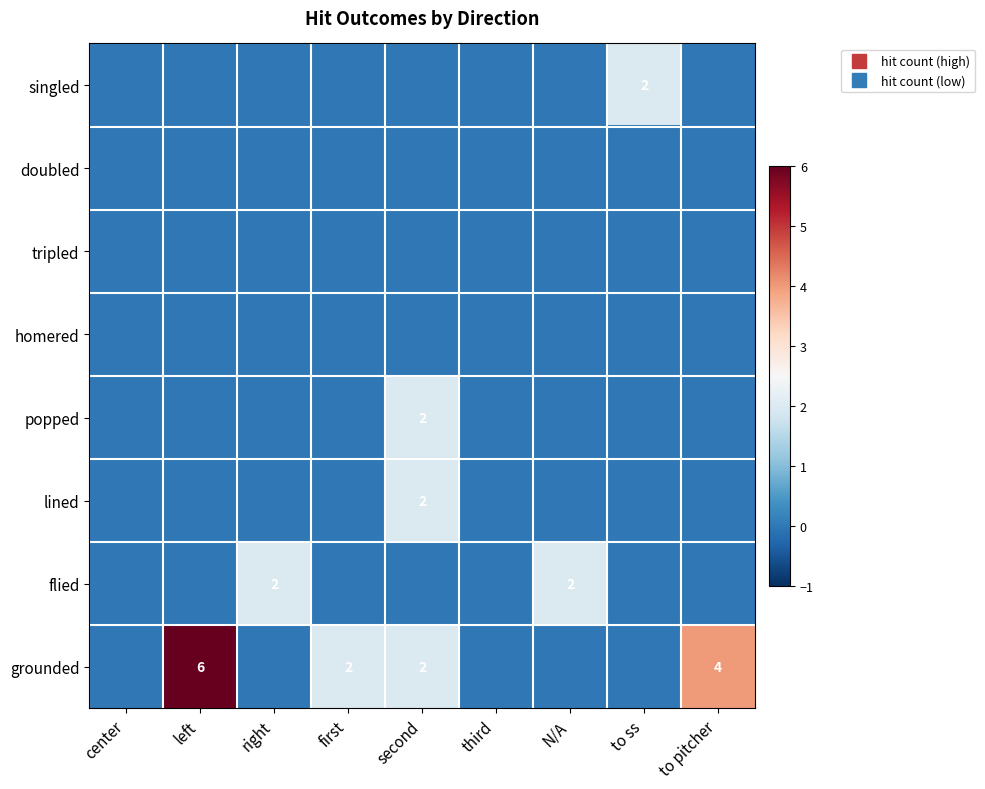

At how many categories does at least one series exceed 5?

1